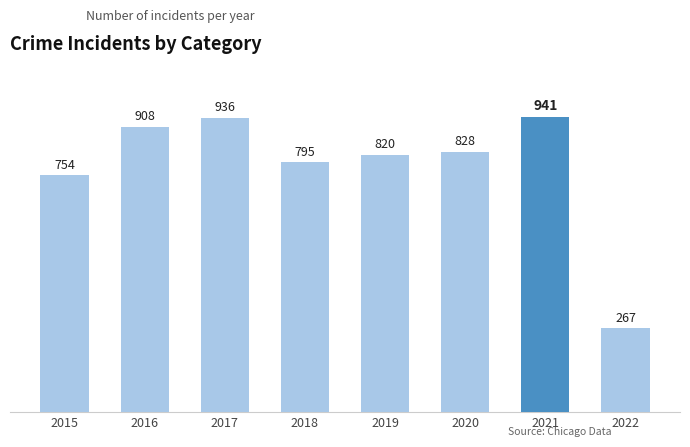

Reading left to right, what are all the values shown in this chart?

754	908	936	795	820	828	941	267